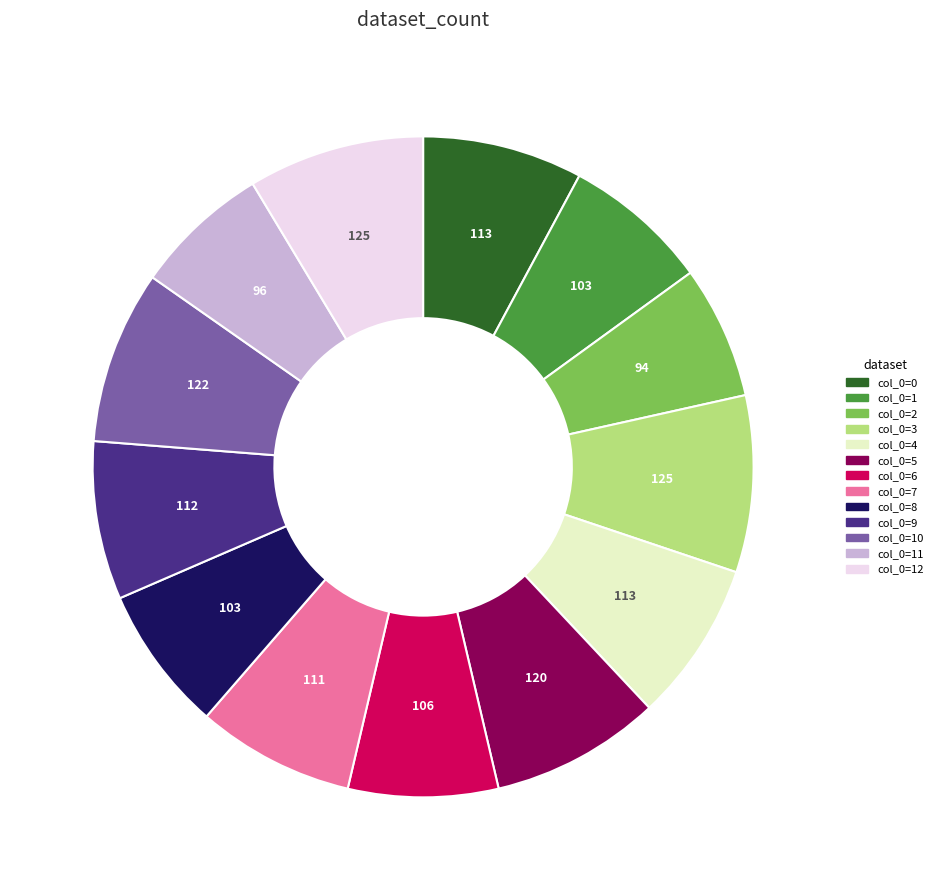

Is there a majority slice in this chart?

No